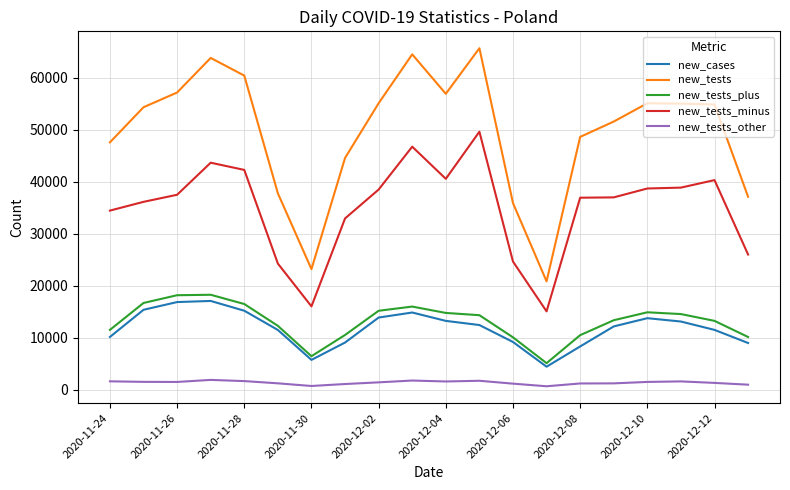

True or false: new_tests_plus and new_tests intersect in this chart.

False